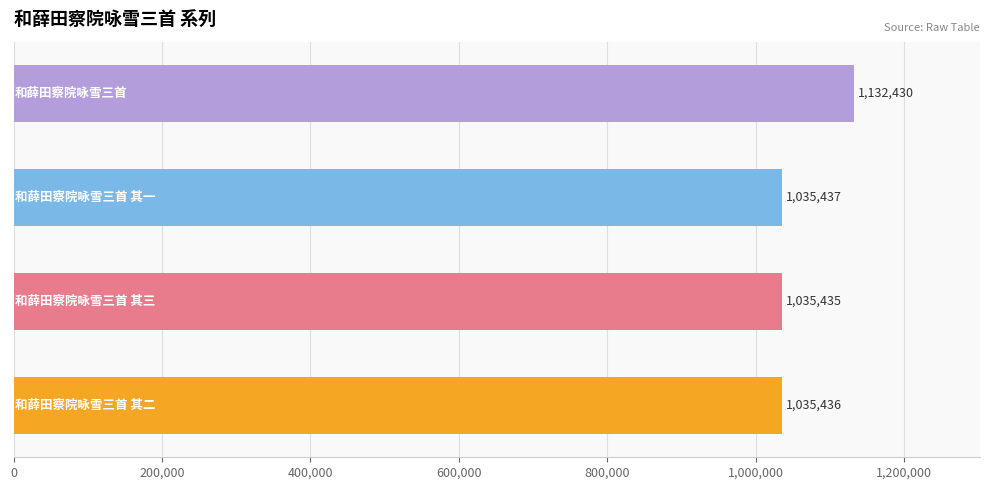

What is the maximum value shown in the chart?

1132430